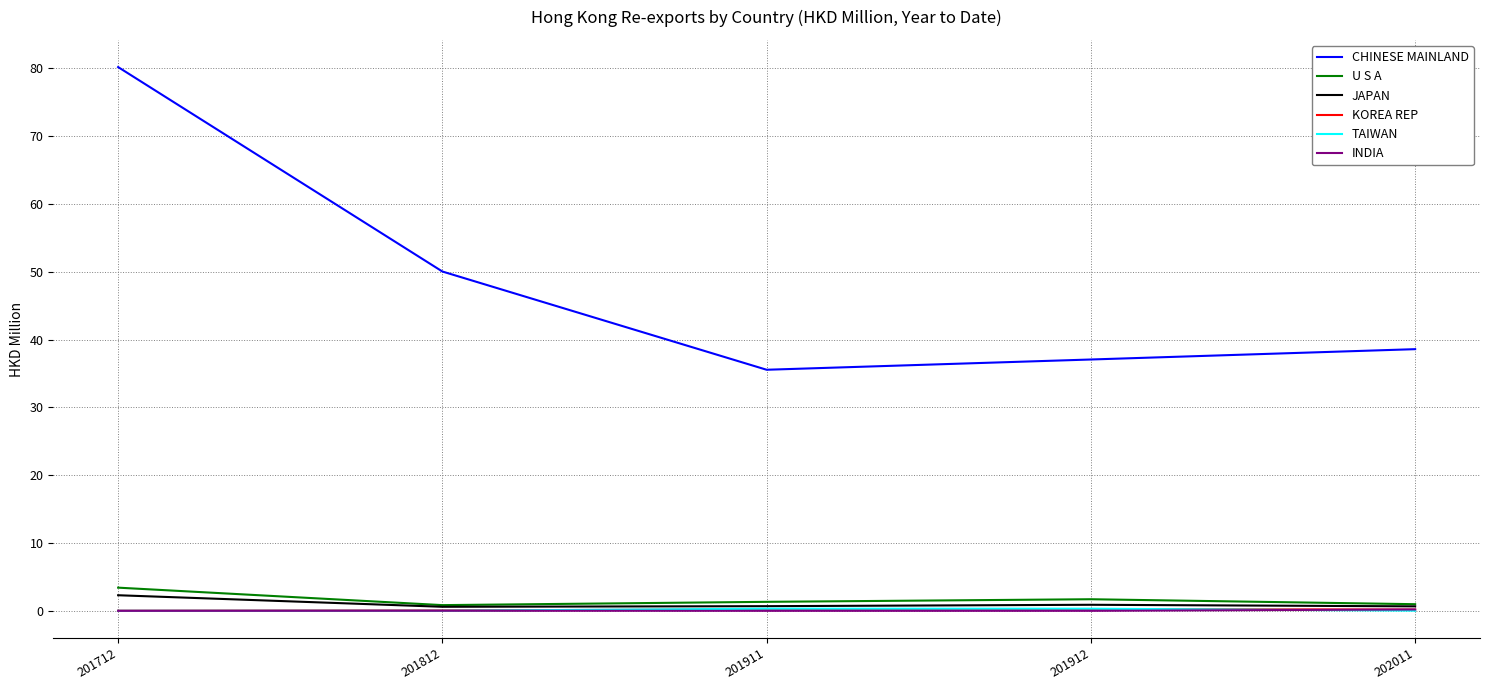

Which series has the largest total across all categories?

CHINESE MAINLAND